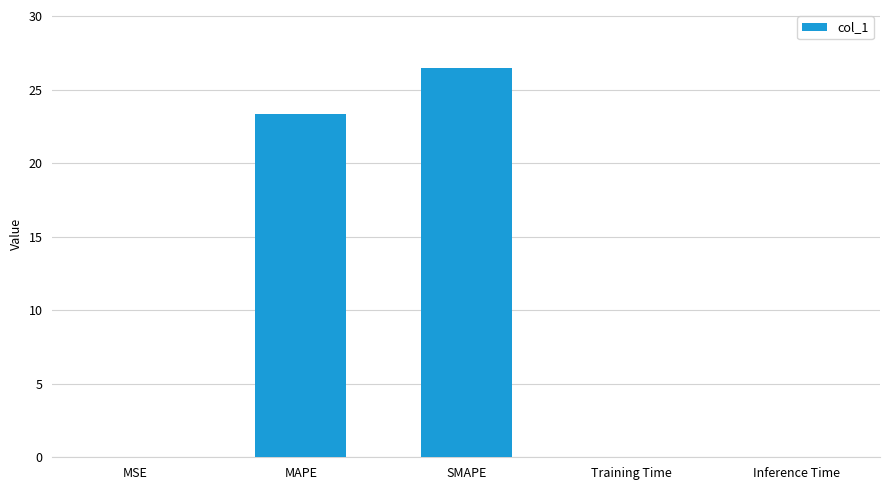

Are the bars grouped side by side (vs. stacked)?

No